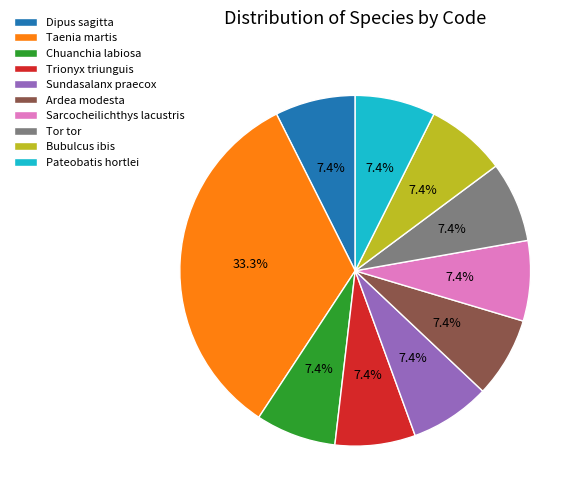

Count the number of slices in the pie.

10